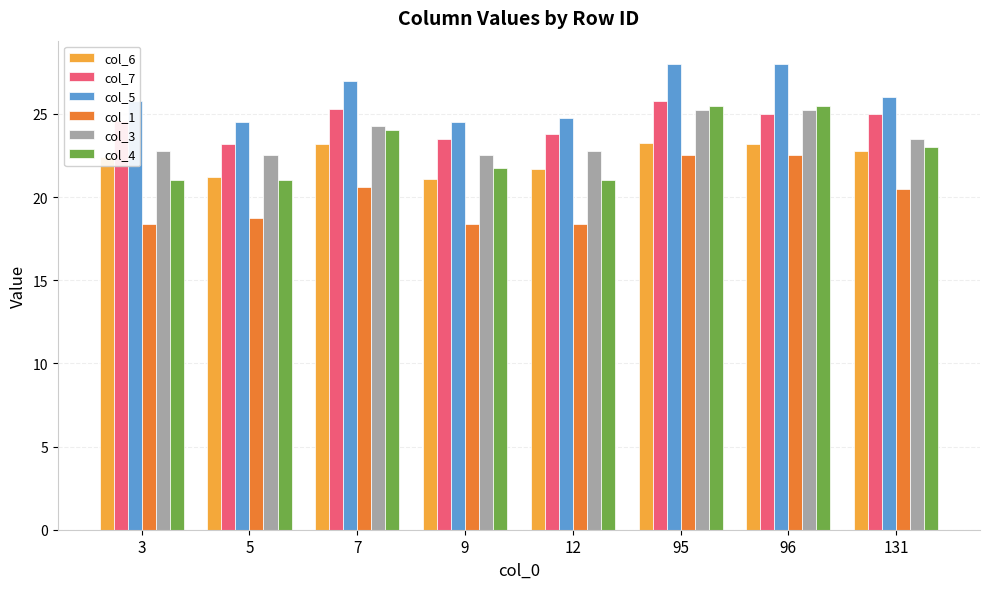

What is the sum of all col_3 values?

188.8